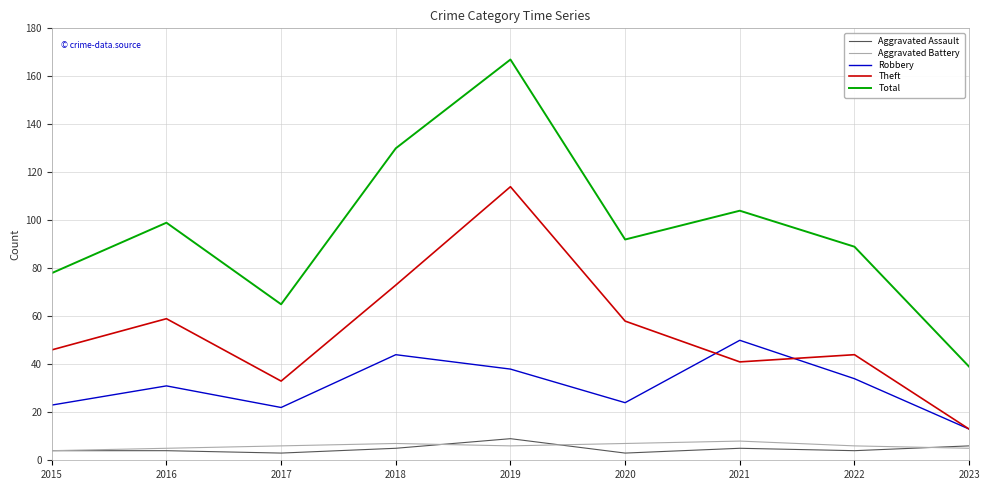

Which category has the highest value across all series?

2019